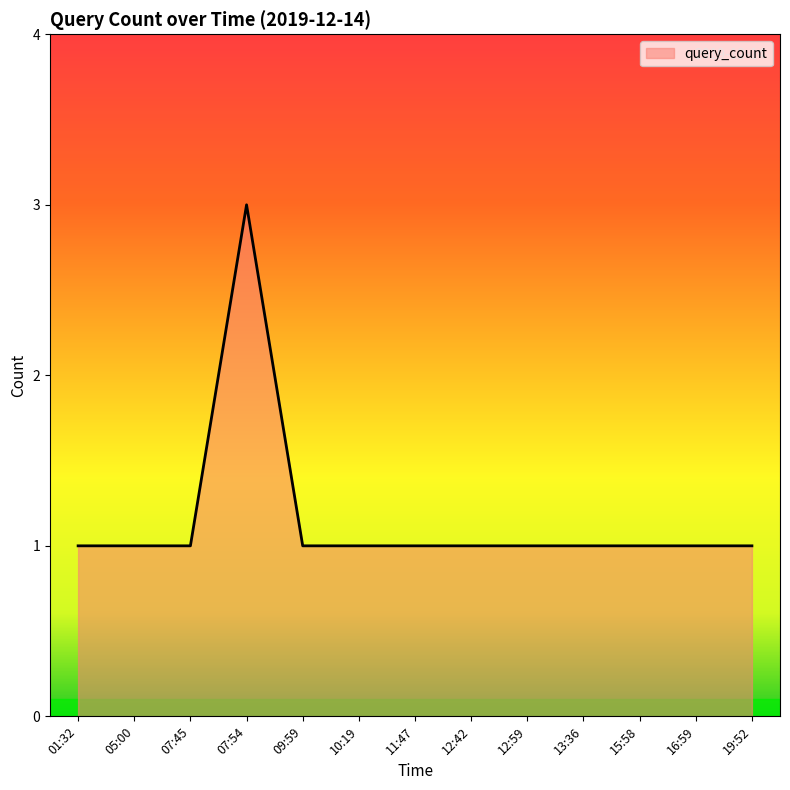

Is it true that the value at 07:45 is 0?

False